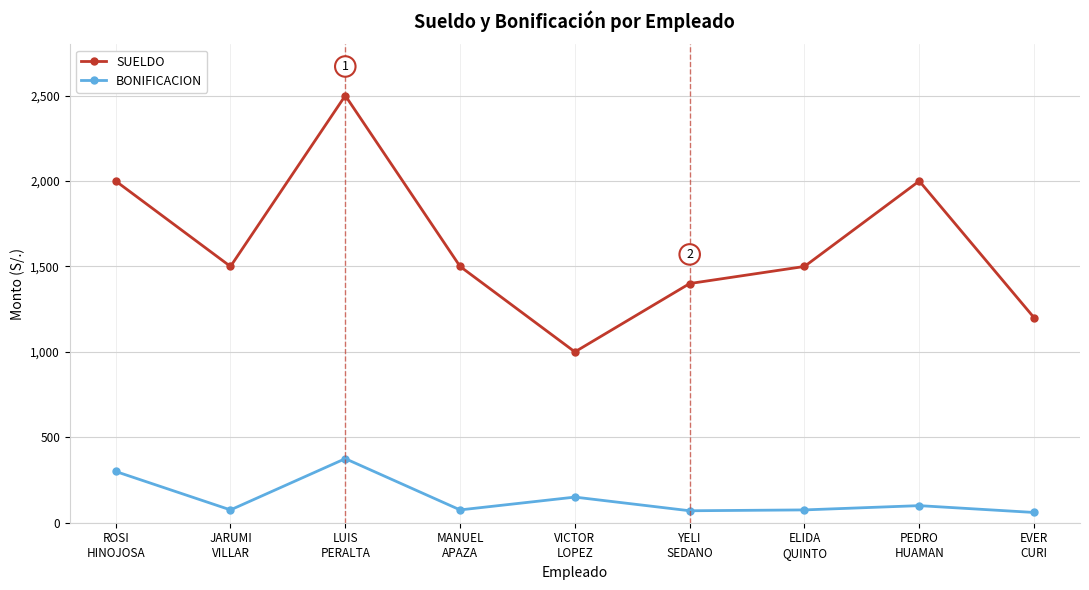

At how many categories does at least one series exceed 462?

9